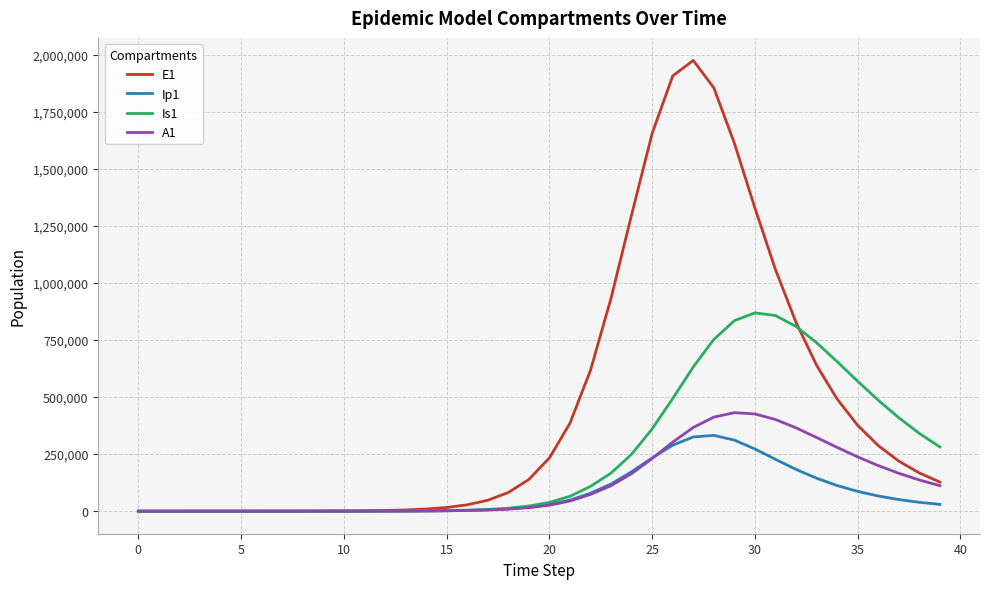

How many values in the Is1 series are below 38443?

20